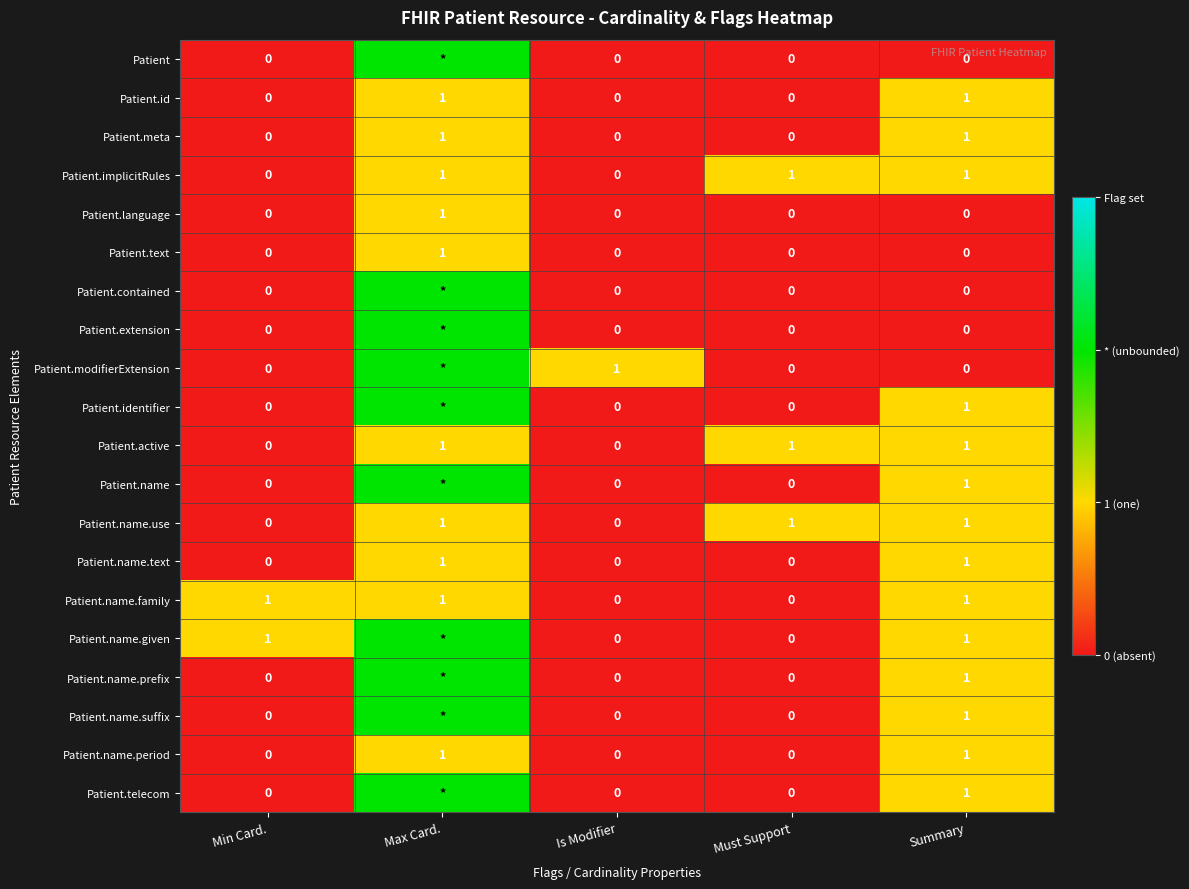

How many Patient.active values are between 0 and 1?

5